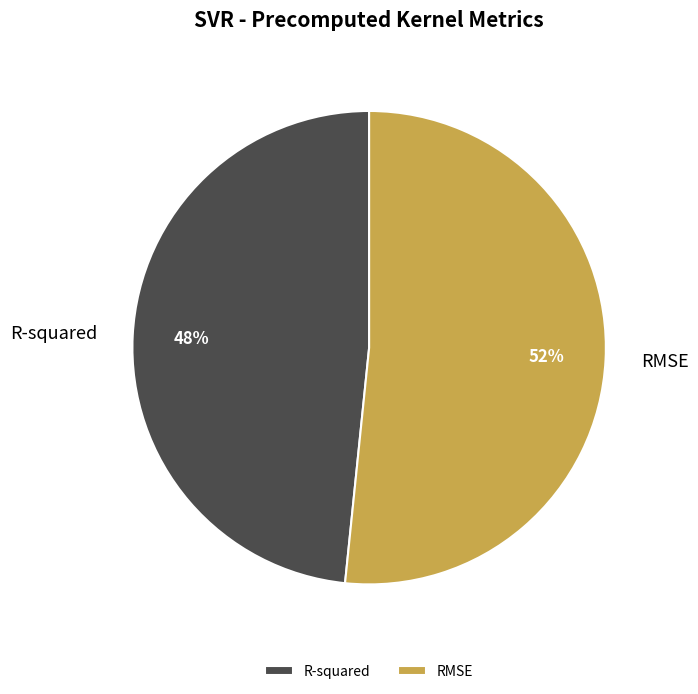

Between R-squared and RMSE, which is larger?

RMSE